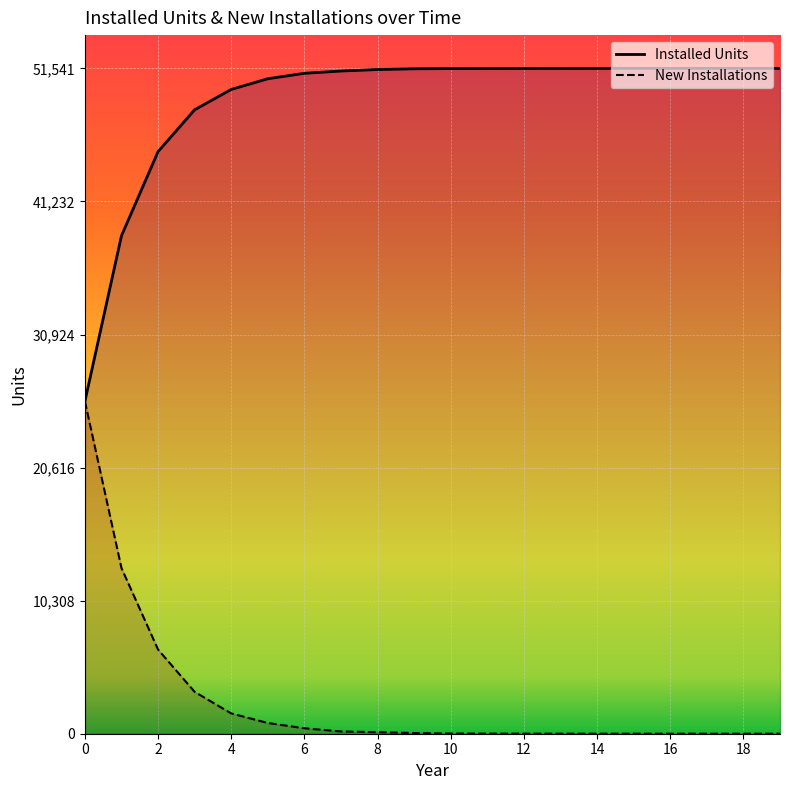

Rank the series by their average value, from lowest to highest.

New Installations, Installed Units